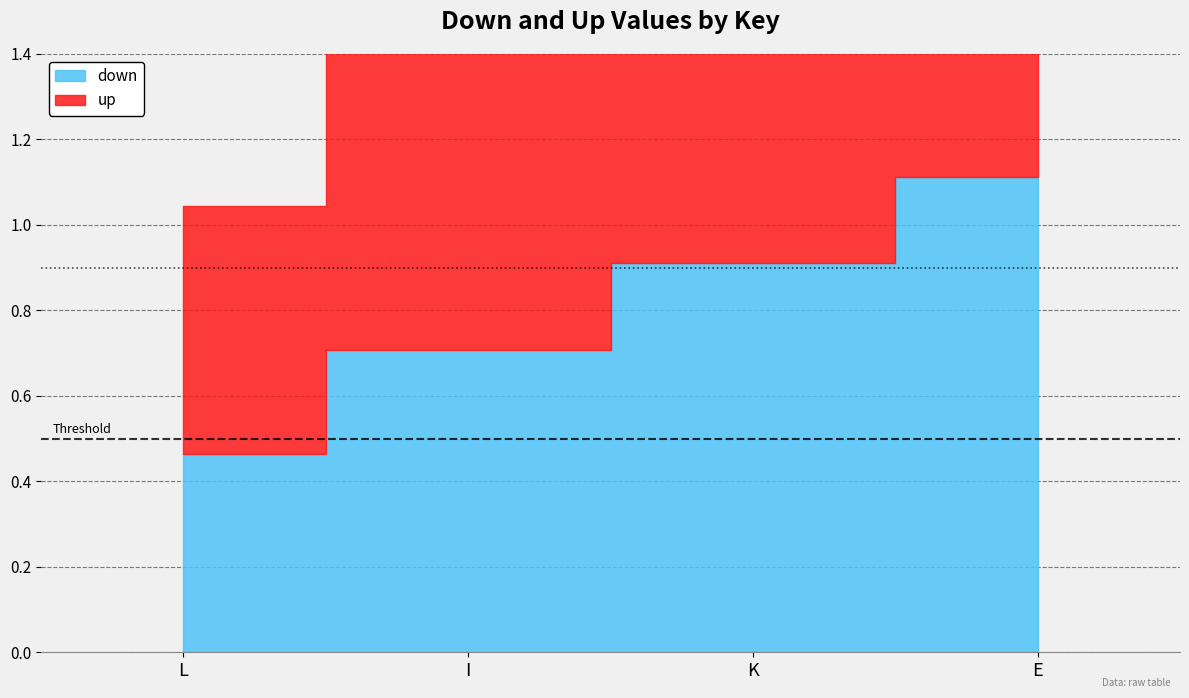

The down series shows 0.9 at K. True or false?

True